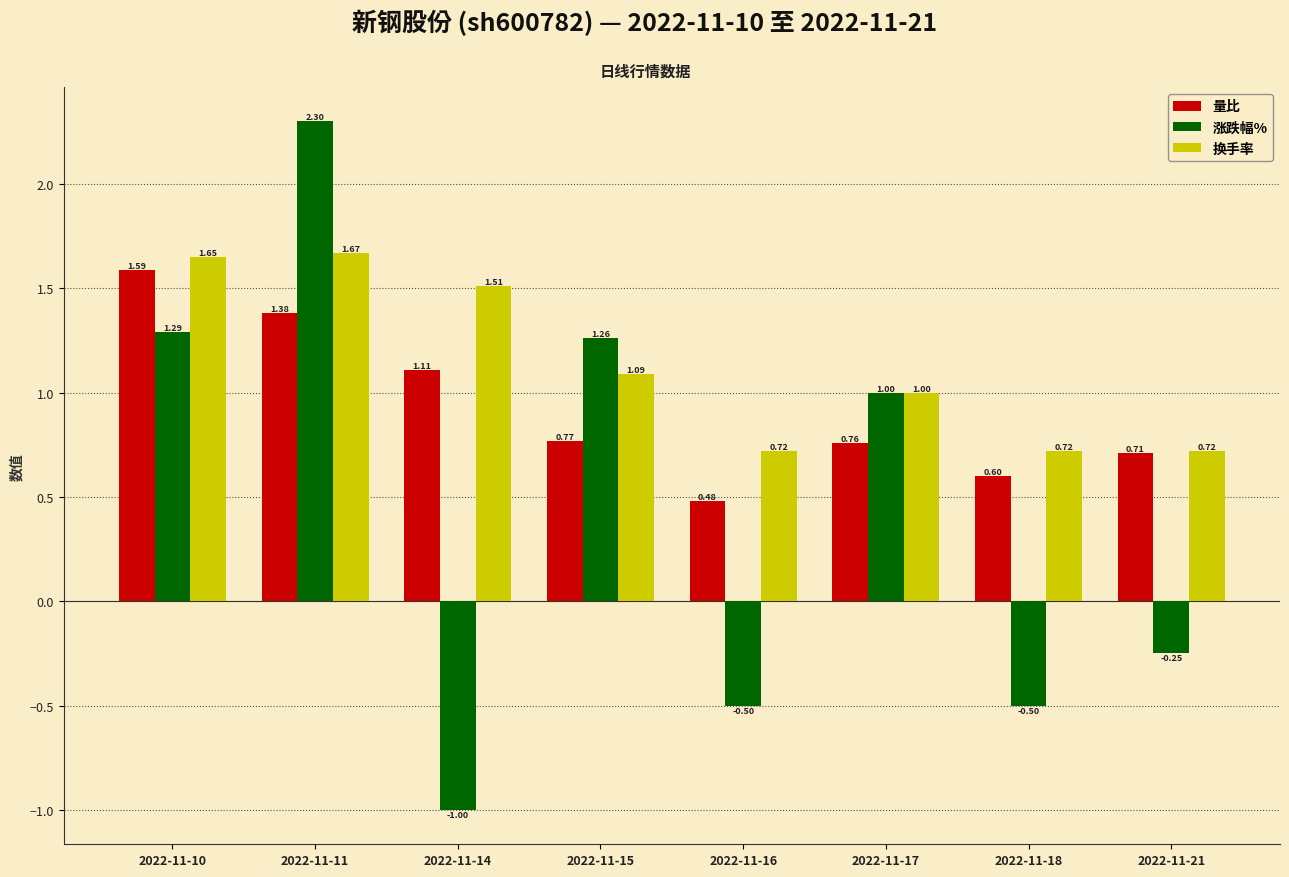

Which series changed the most between 2022-11-18 and 2022-11-21?

涨跌幅%